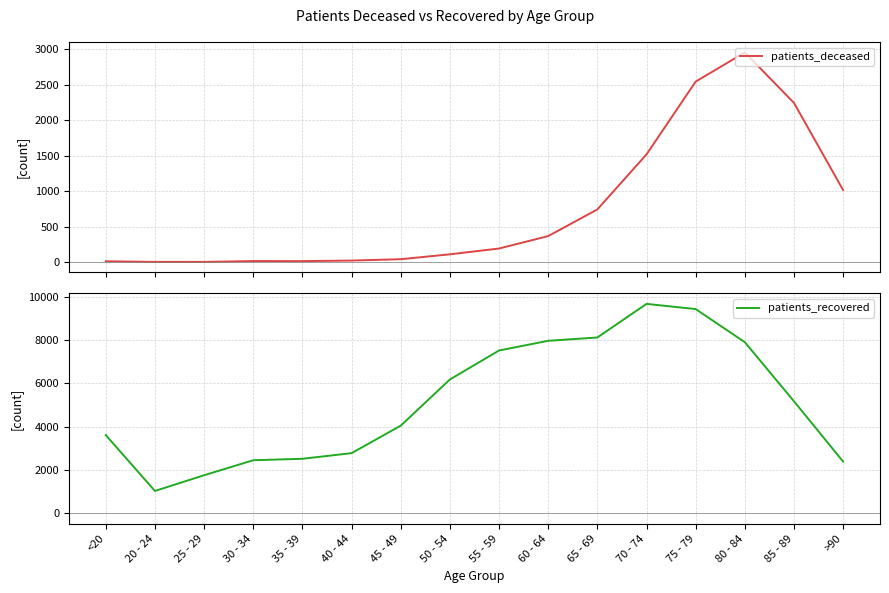

How many interior local valleys does the patients_deceased series have?

1